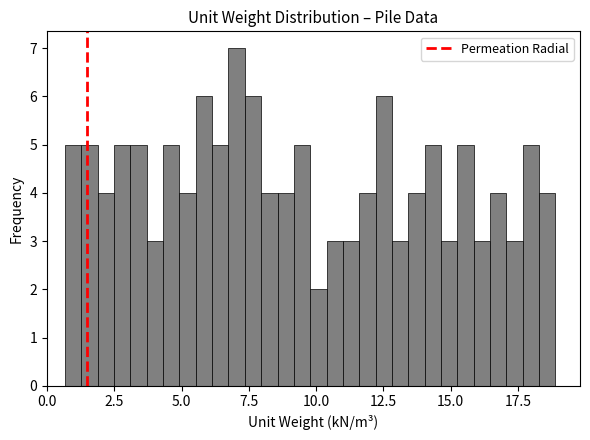

Around what value on the x-axis is the tallest bar? Give the approximate position of its centre, as read against the axis.

7.0